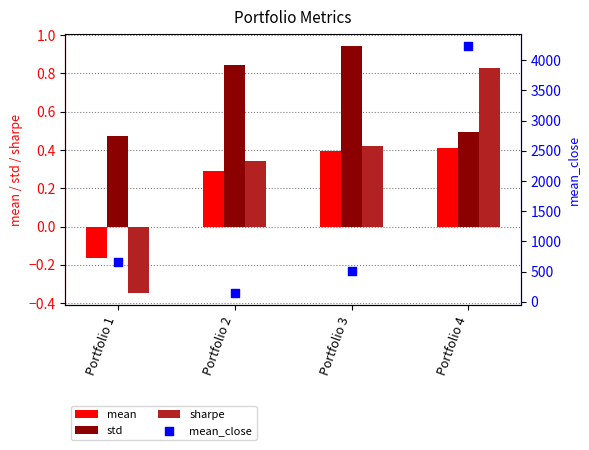

Which series contains the lowest Y value?

sharpe